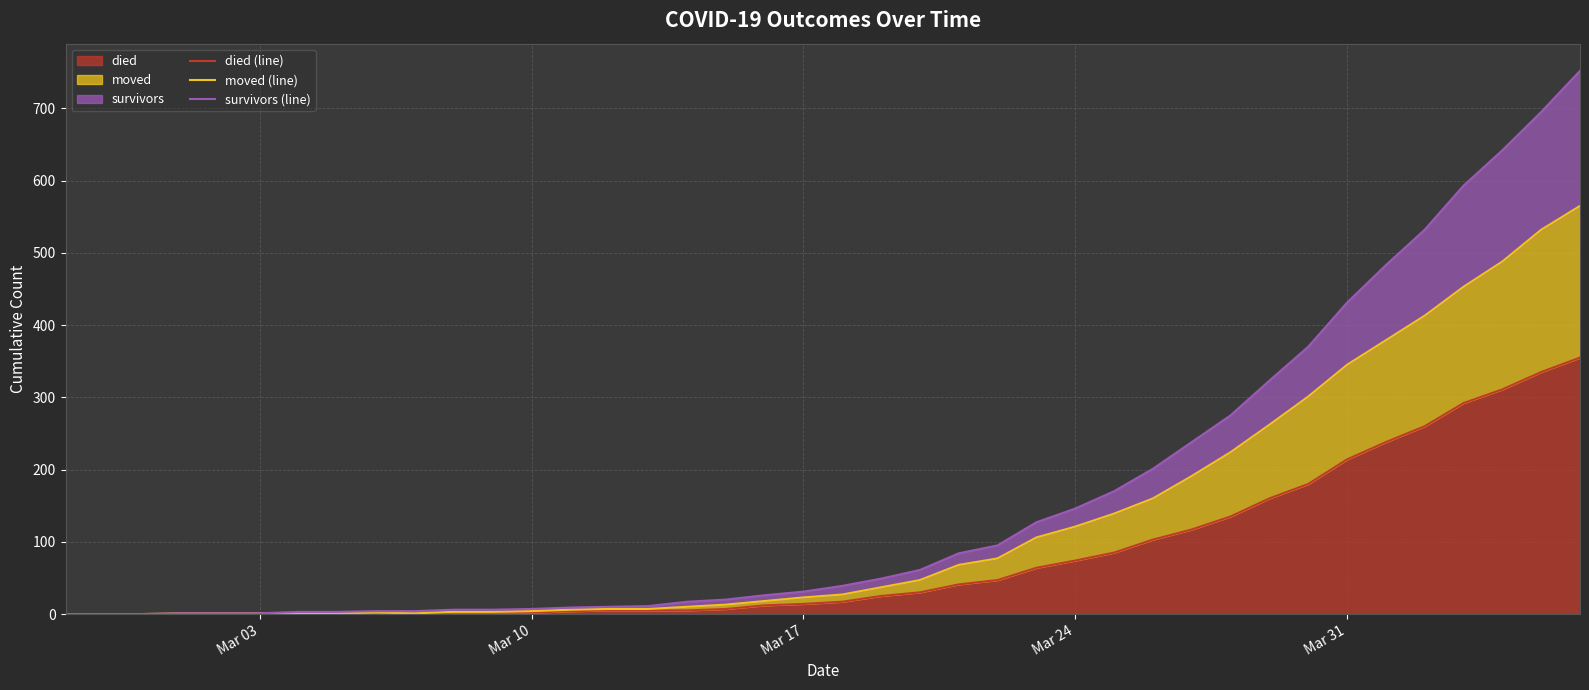

Rank the series by their maximum value, from lowest to highest.

died (line), moved (line), survivors (line)